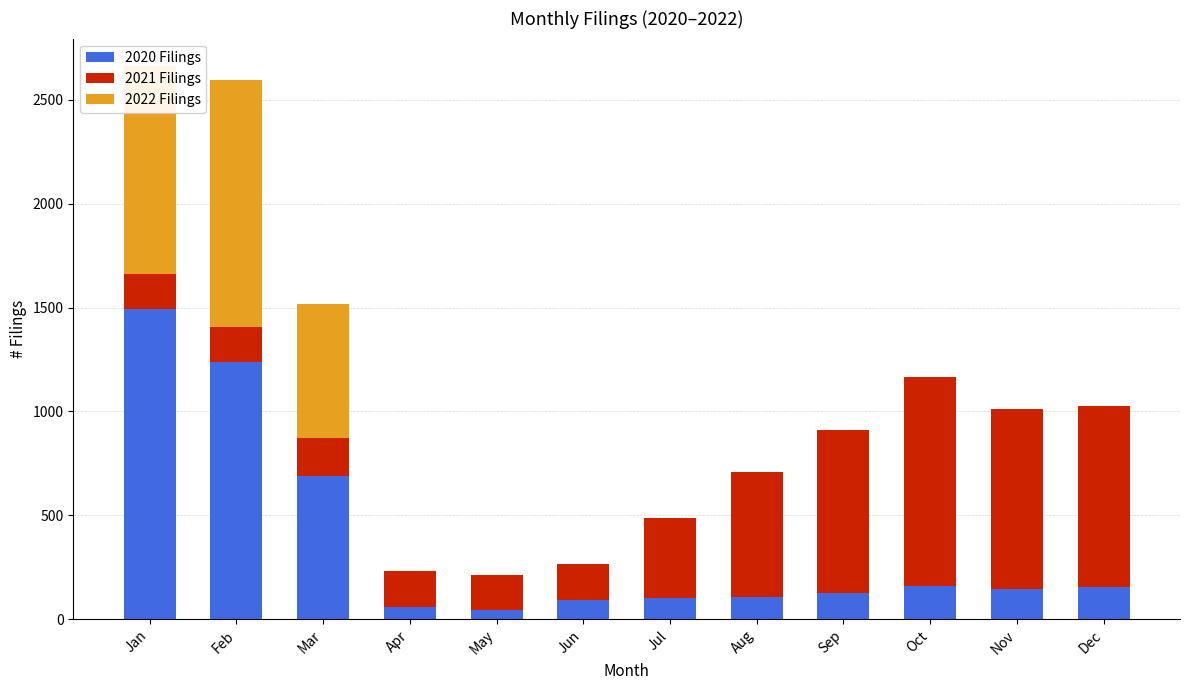

What is the total value across all series at Aug?

710